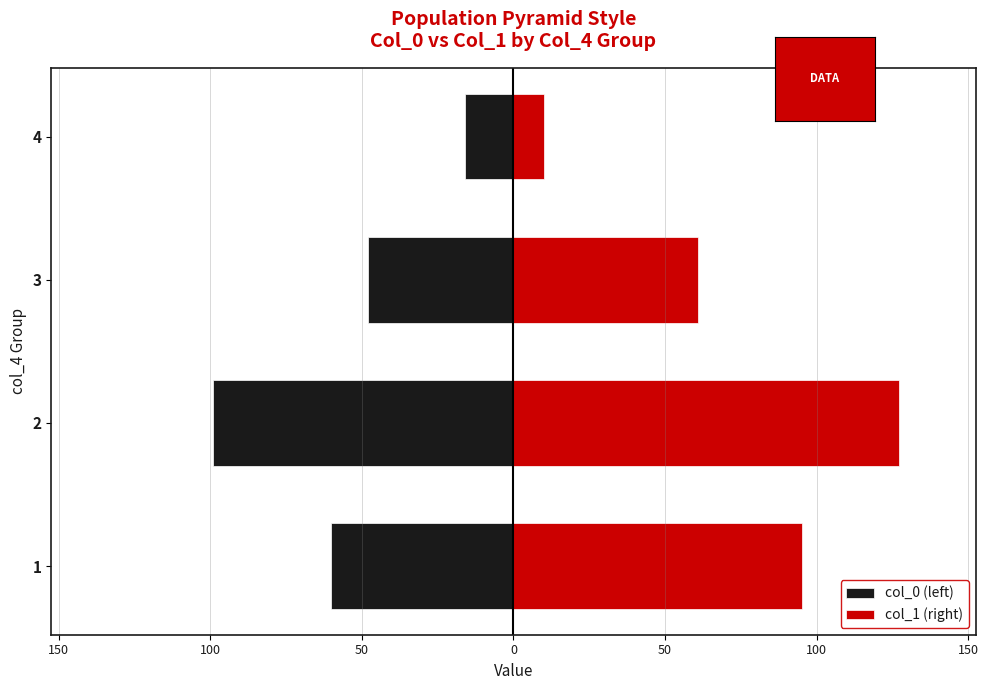

Is it true that col_0 (left) equals -152 at 2?

False